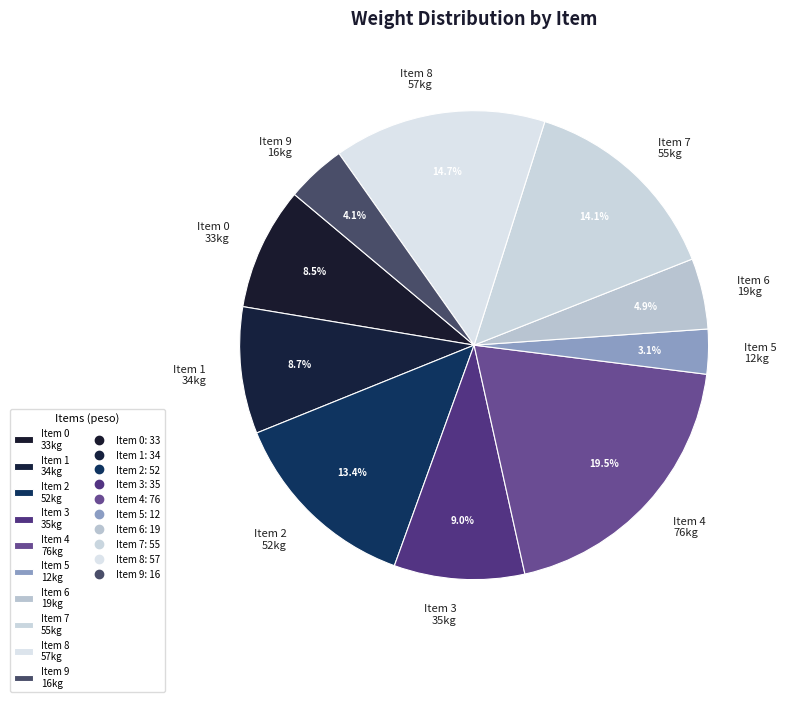

Is there any slice that represents more than half of the pie?

No